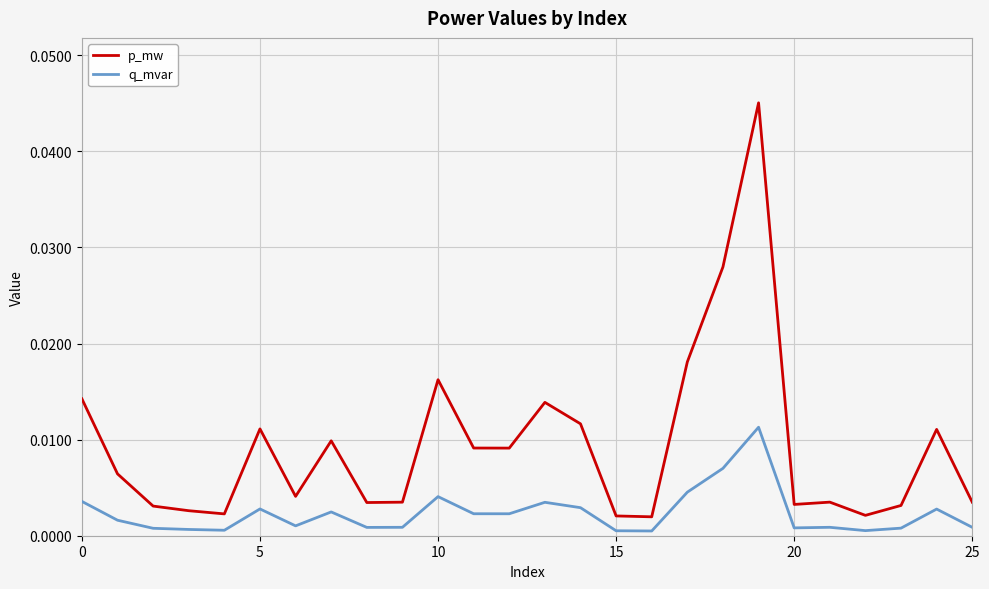

True or false: p_mw and q_mvar intersect in this chart.

False